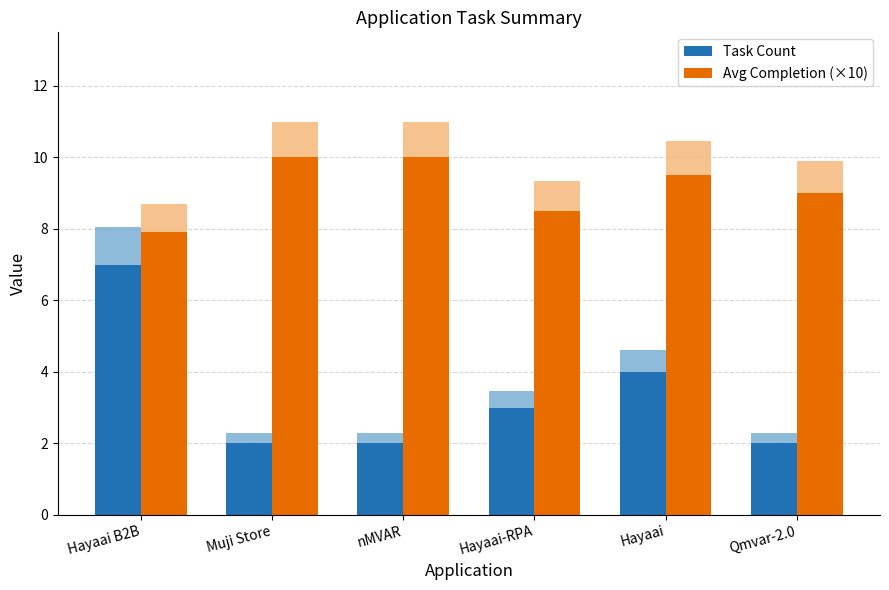

How many series are shown in this chart?

2